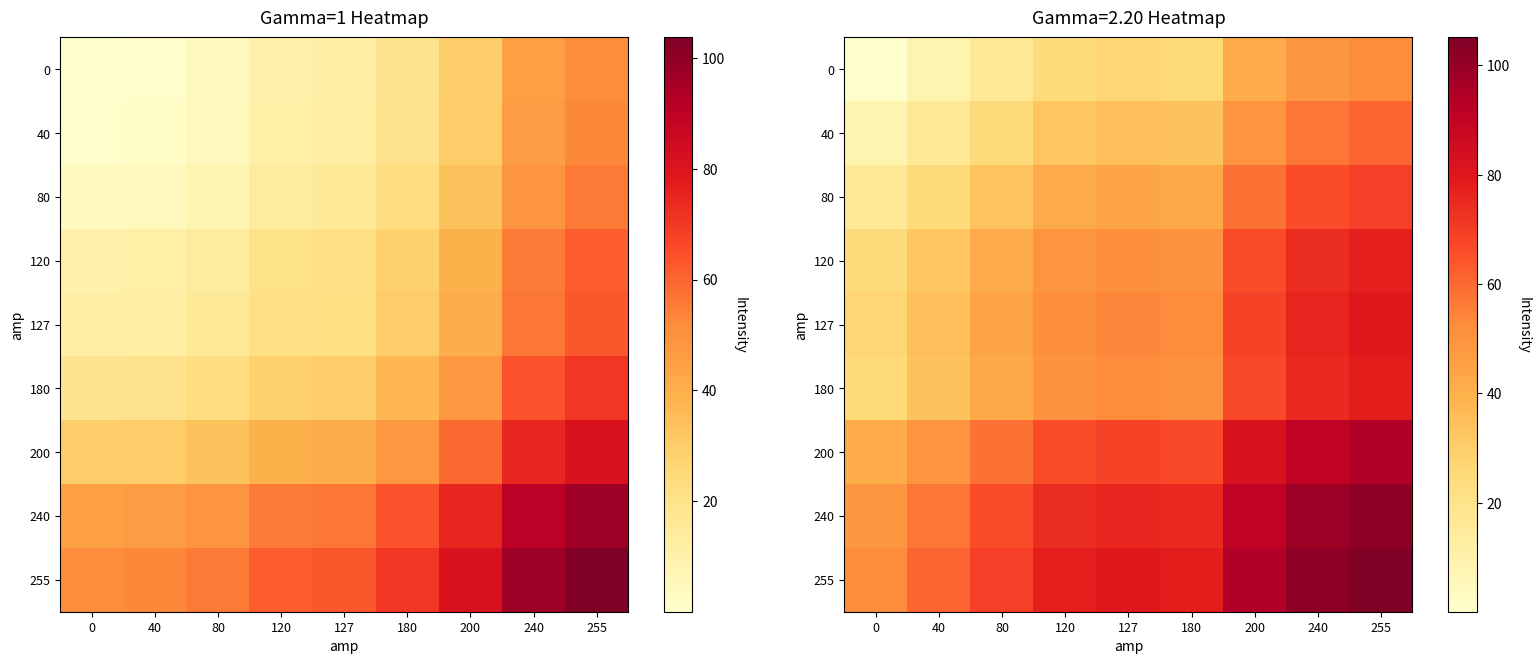

At which category is the sum across all series the highest?

255